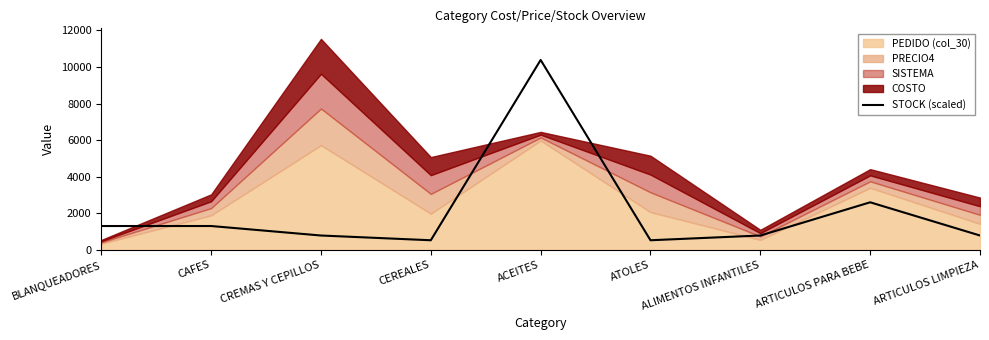

The value of STOCK (scaled) at ALIMENTOS INFANTILES is 370.3. True or false?

False